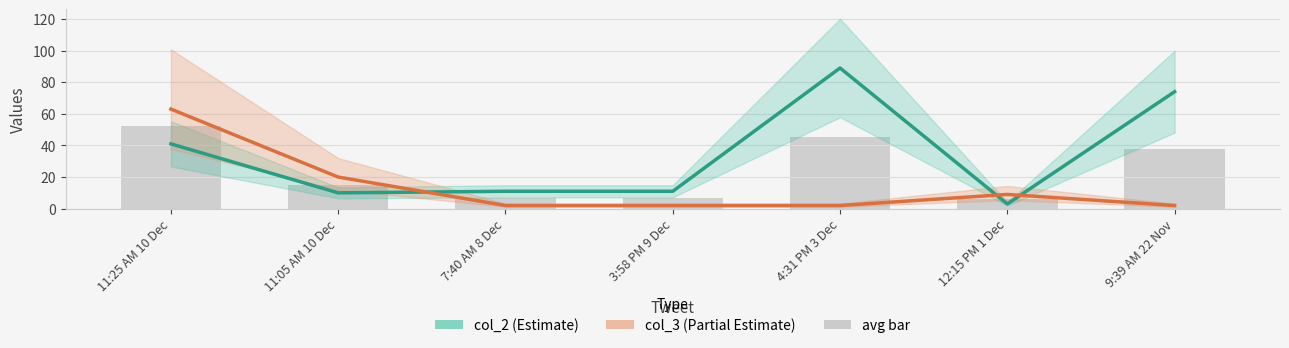

At which category is the sum across all series the highest?

11:25 AM 10 Dec